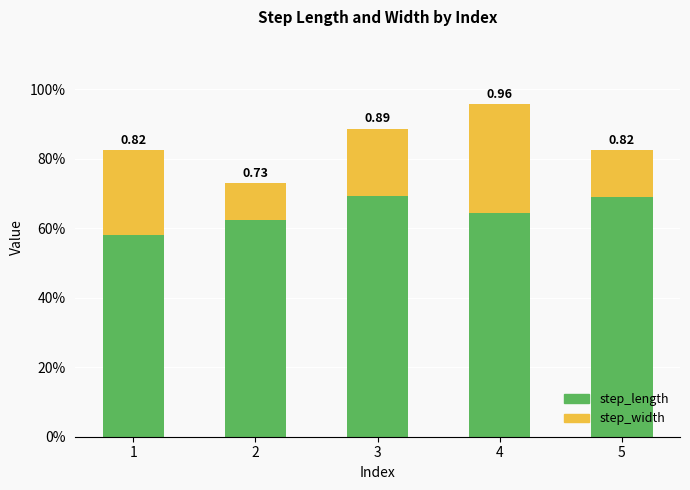

What is the minimum value for step_length?

0.6